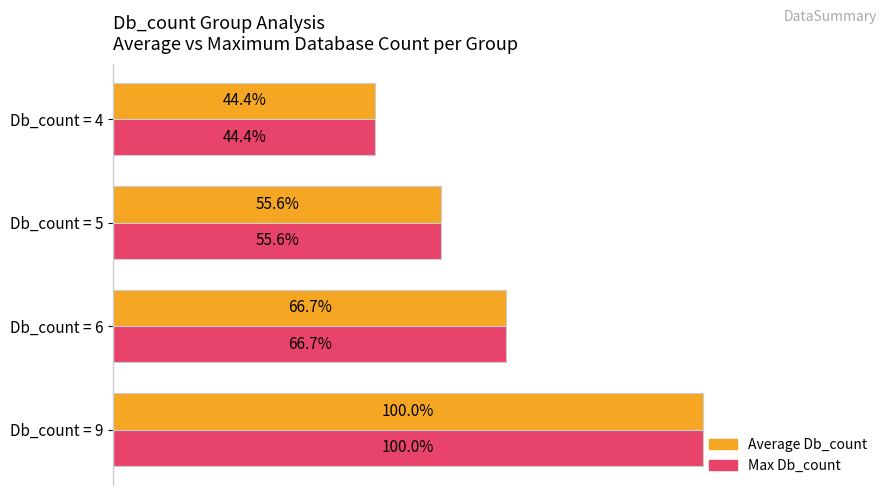

Is the value of Average Db_count at Db_count = 6 greater than the value of Max Db_count at Db_count = 9?

No